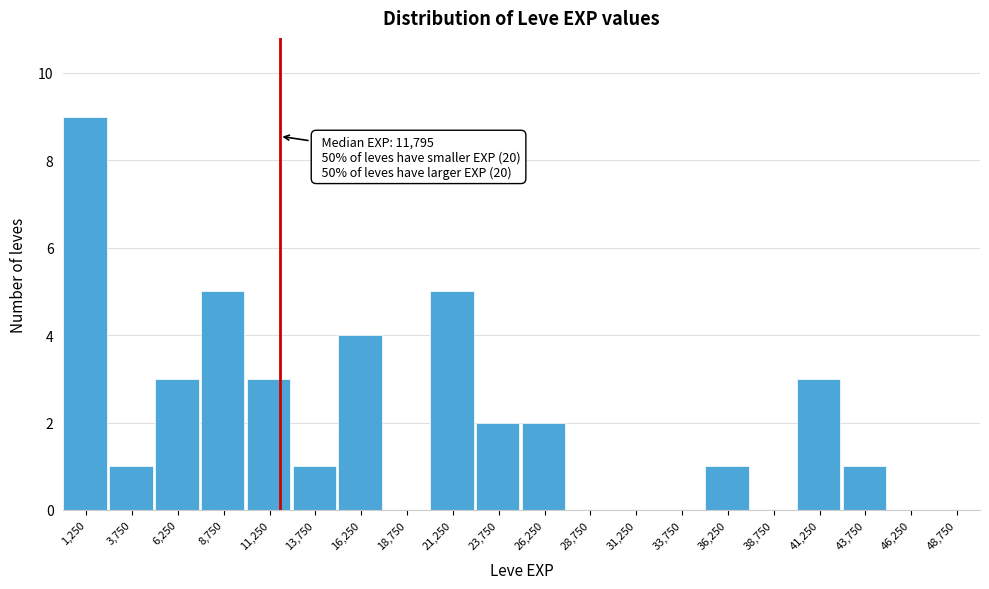

Which range on the x-axis has the tallest bar?

0 to 2500